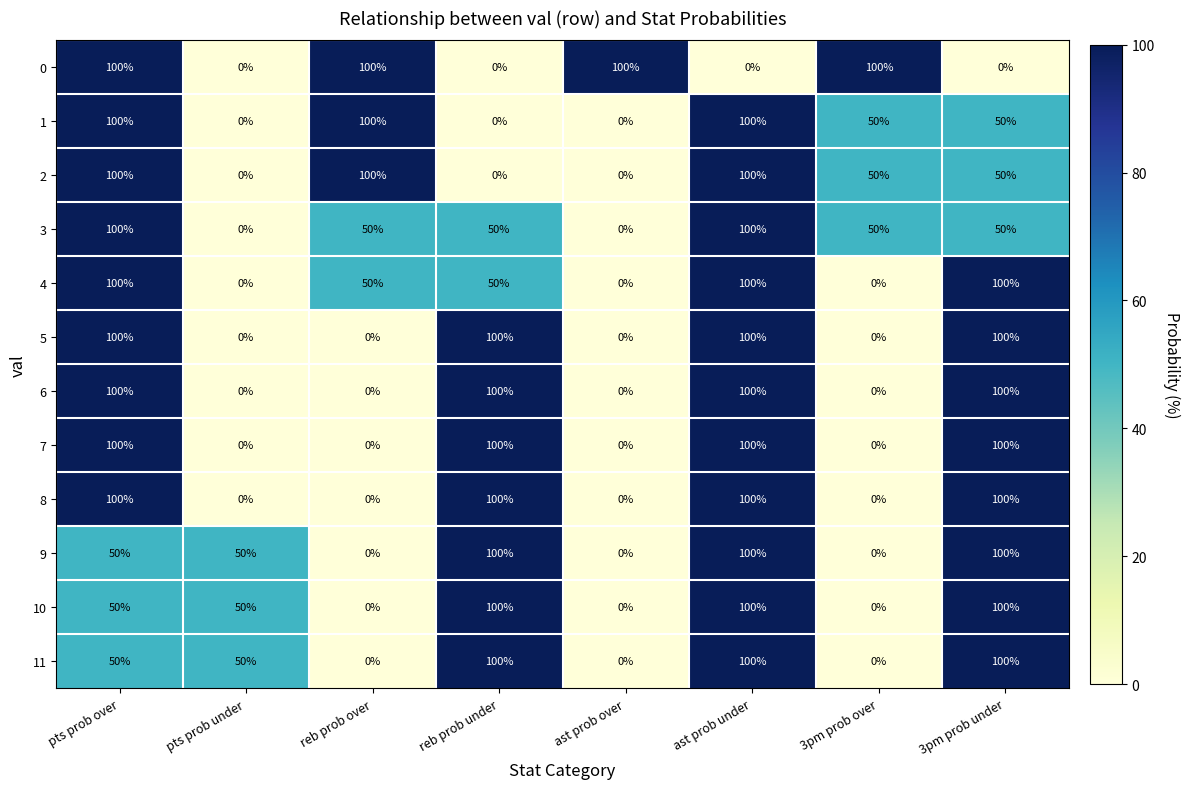

How many data points in 1 are less than 50?

3